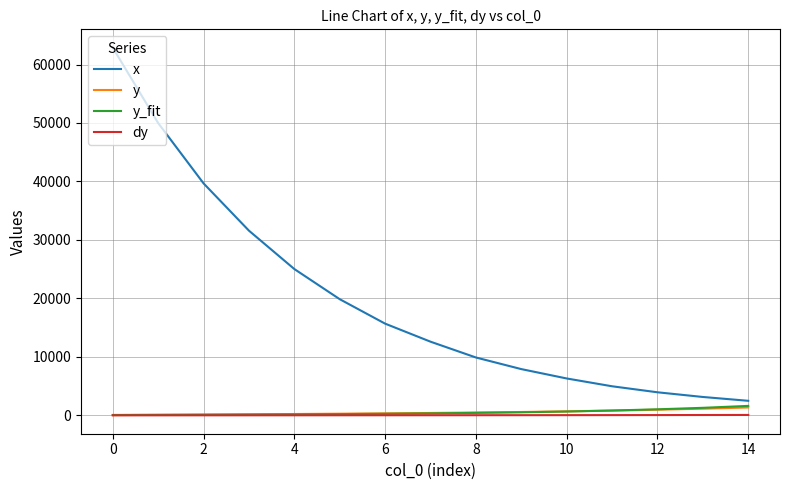

Which series has the largest total across all categories?

x